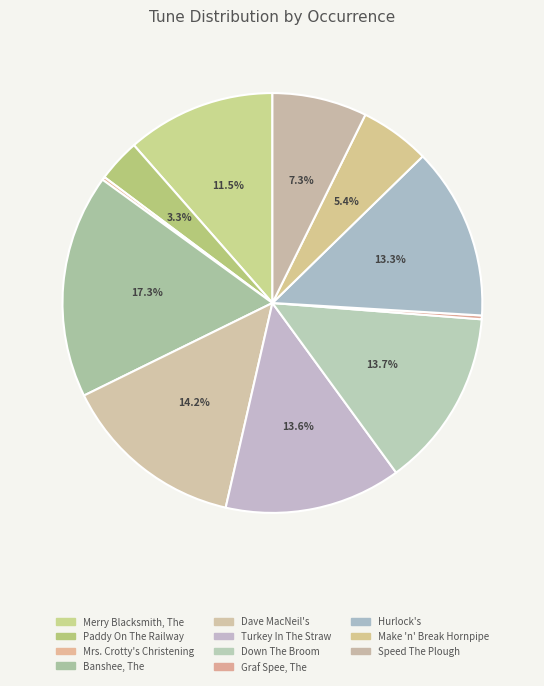

Is it true that Merry Blacksmith, The is 11% of the pie?

True